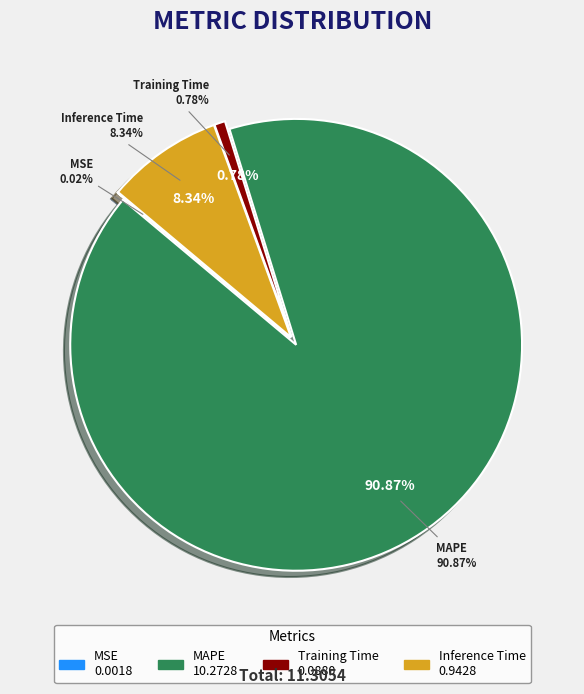

Is there a majority slice in this chart?

Yes